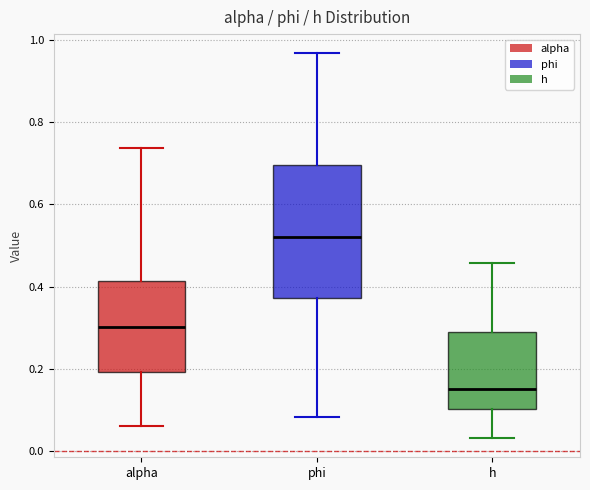

Which box is the tallest, from its lower edge to its upper edge?

phi